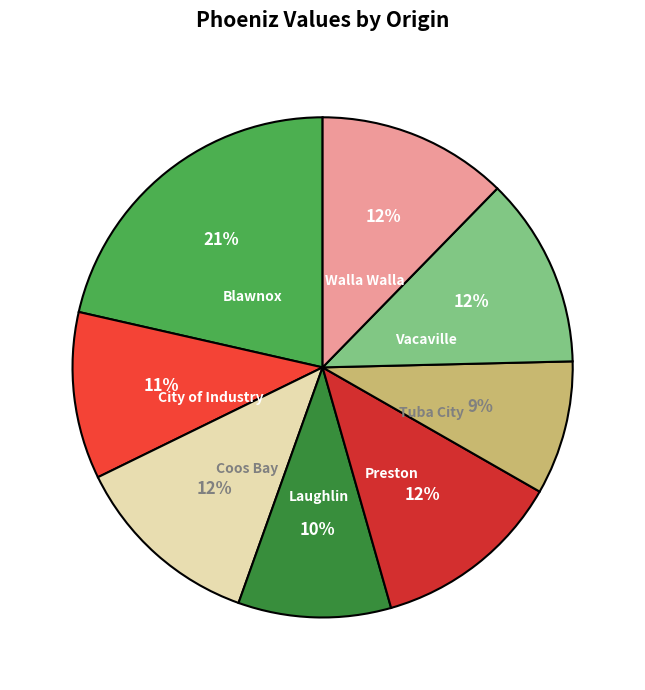

How many slices are in this pie chart?

8